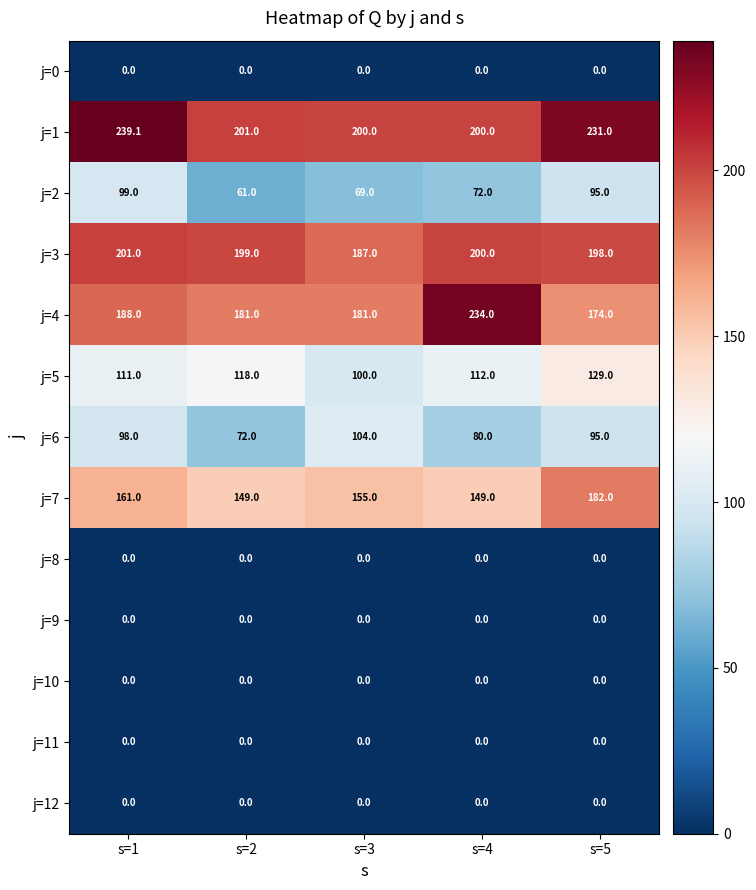

At which category is the sum across all series the highest?

s=5